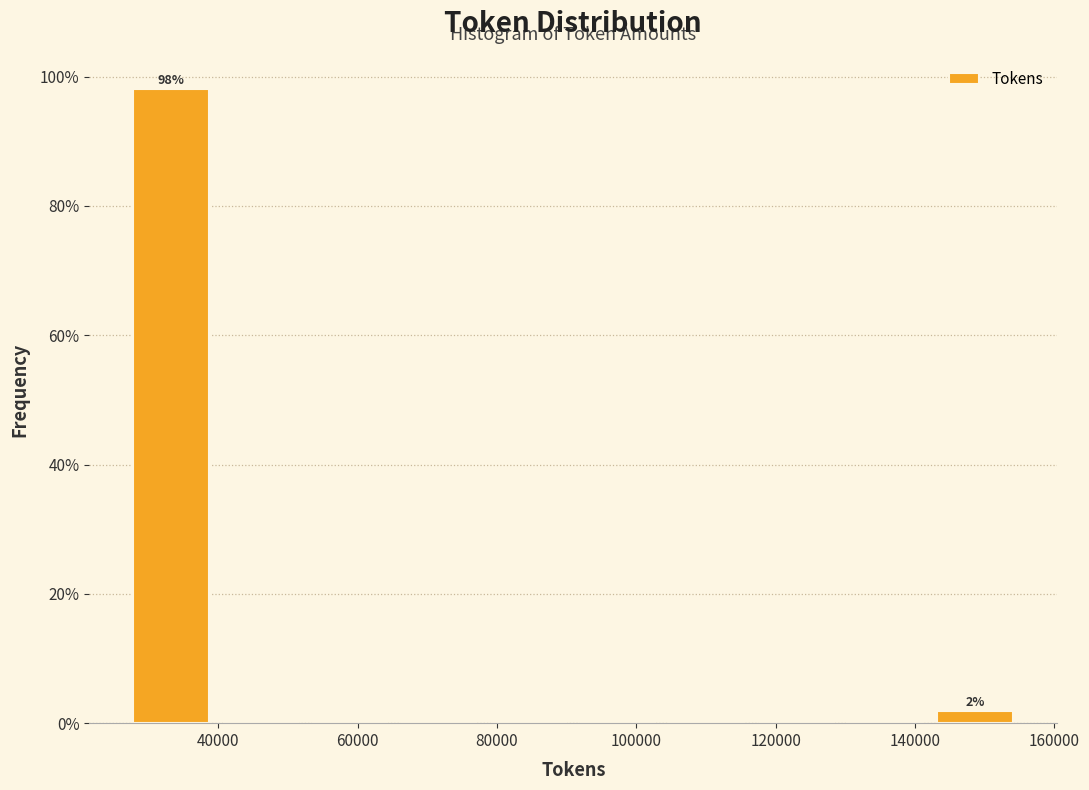

Over which range of the x-axis is the bar tallest?

26000 to 40000